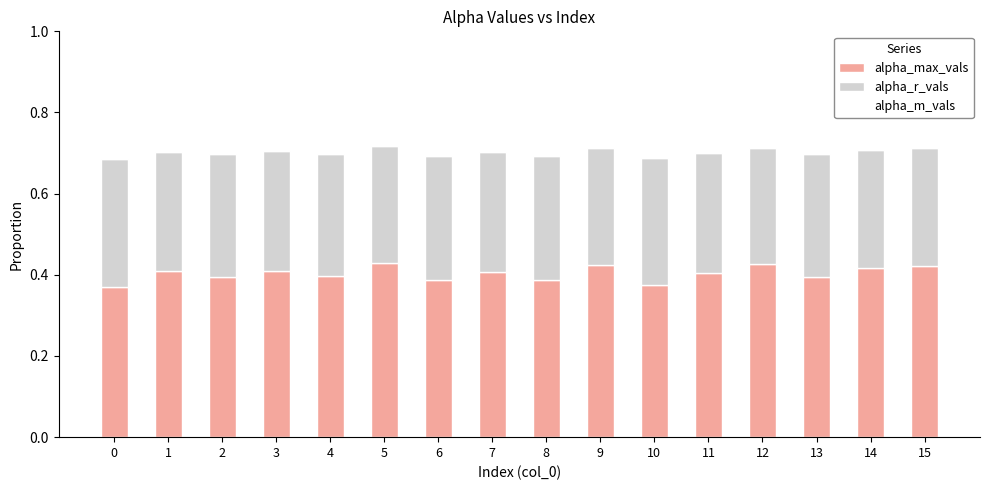

What is the sum of all alpha_max_vals values?

6.5